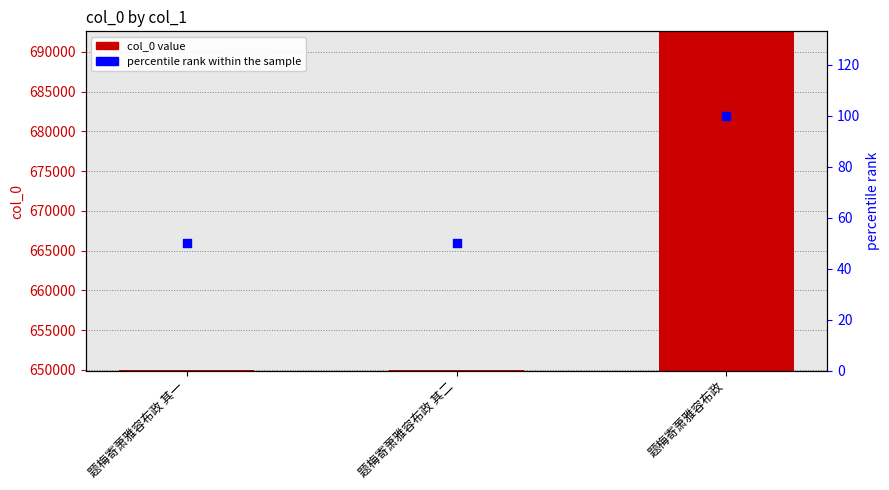

What is the total value across all series at 题梅寄萧雅容布政?

692611